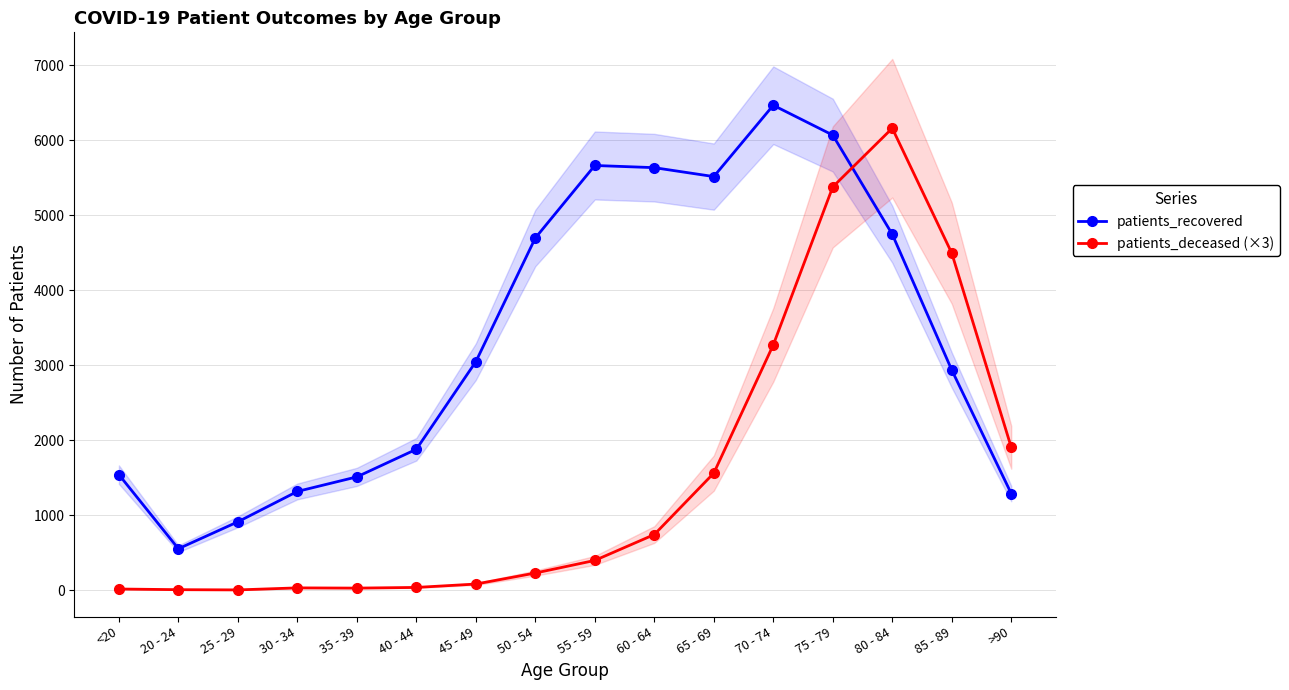

The patients_deceased (×3) series shows 10 at 25 - 29. True or false?

False